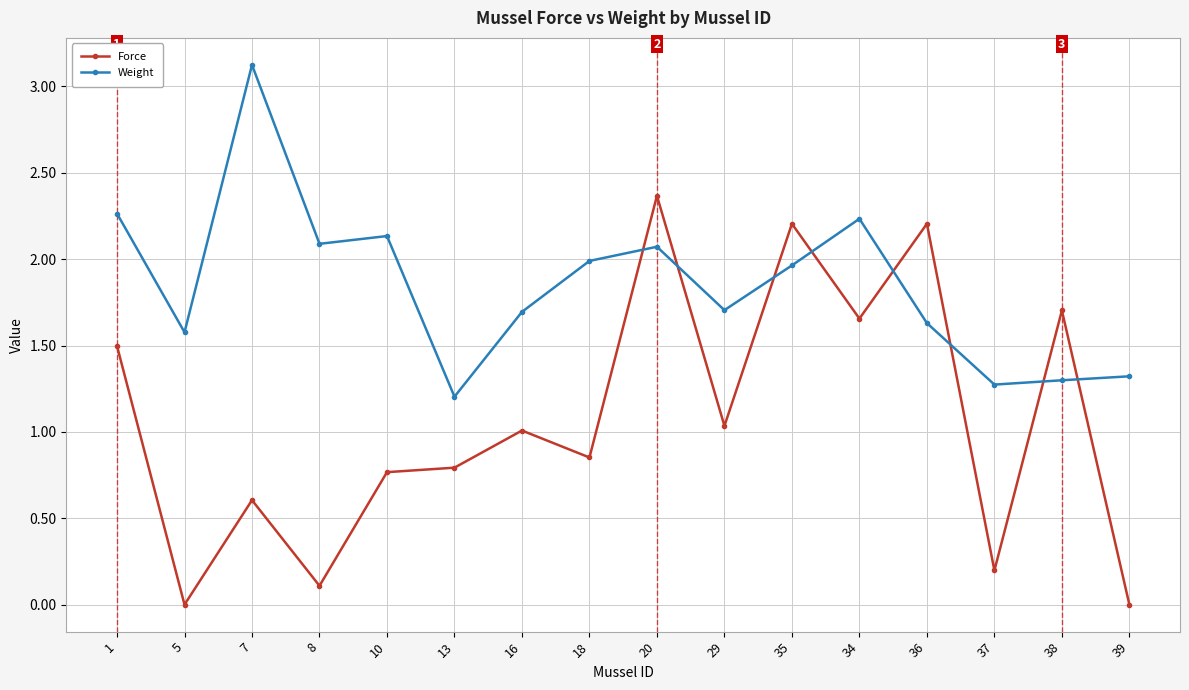

True or false: Force and Weight intersect in this chart.

True